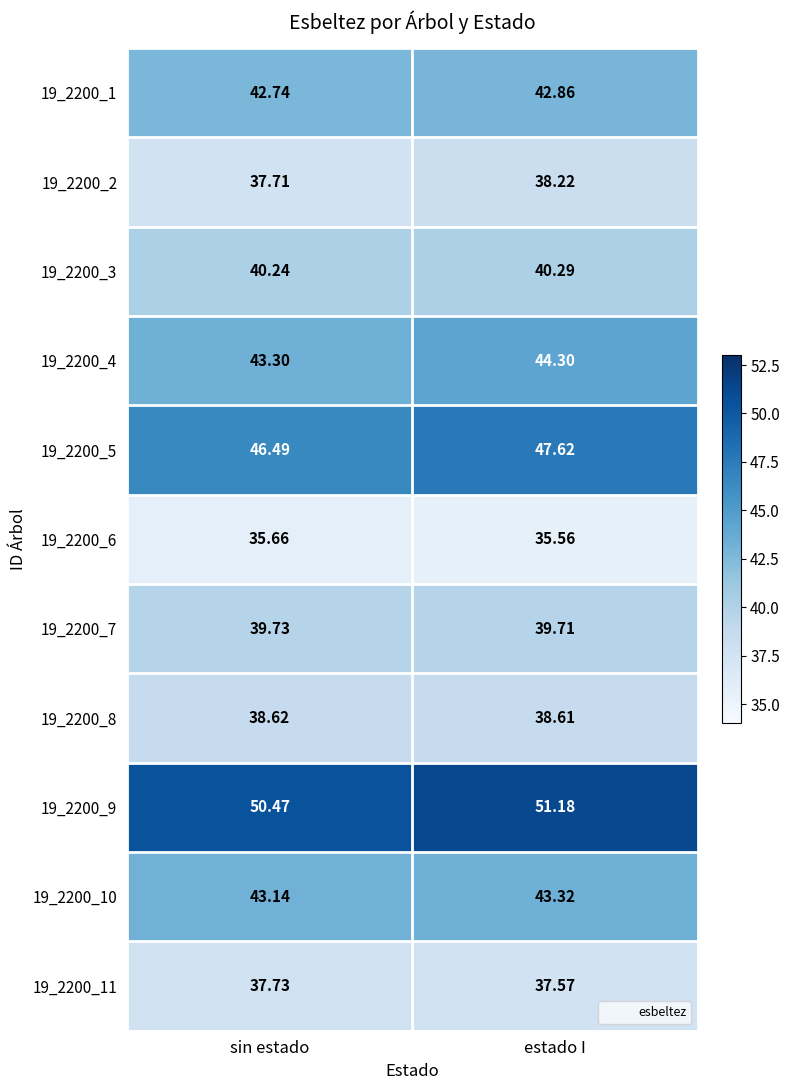

At which category is the sum across all series the highest?

estado I